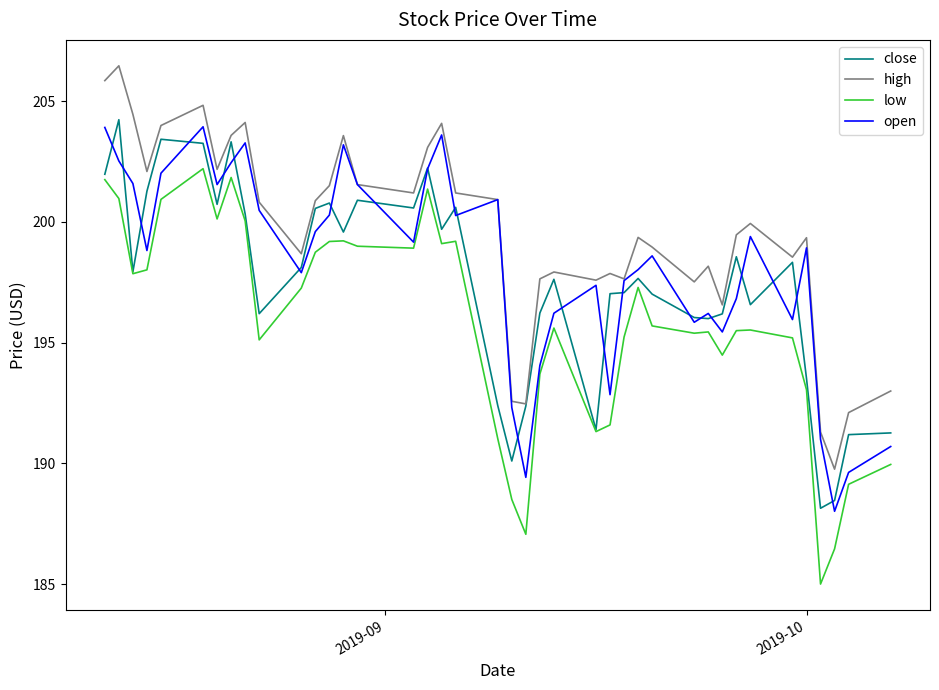

List the series in order of their peak value, highest first.

high, close, open, low